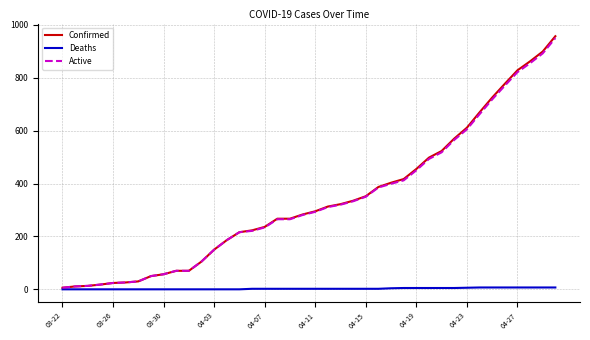

What is the difference between the maximum and minimum values in the Active series?

944